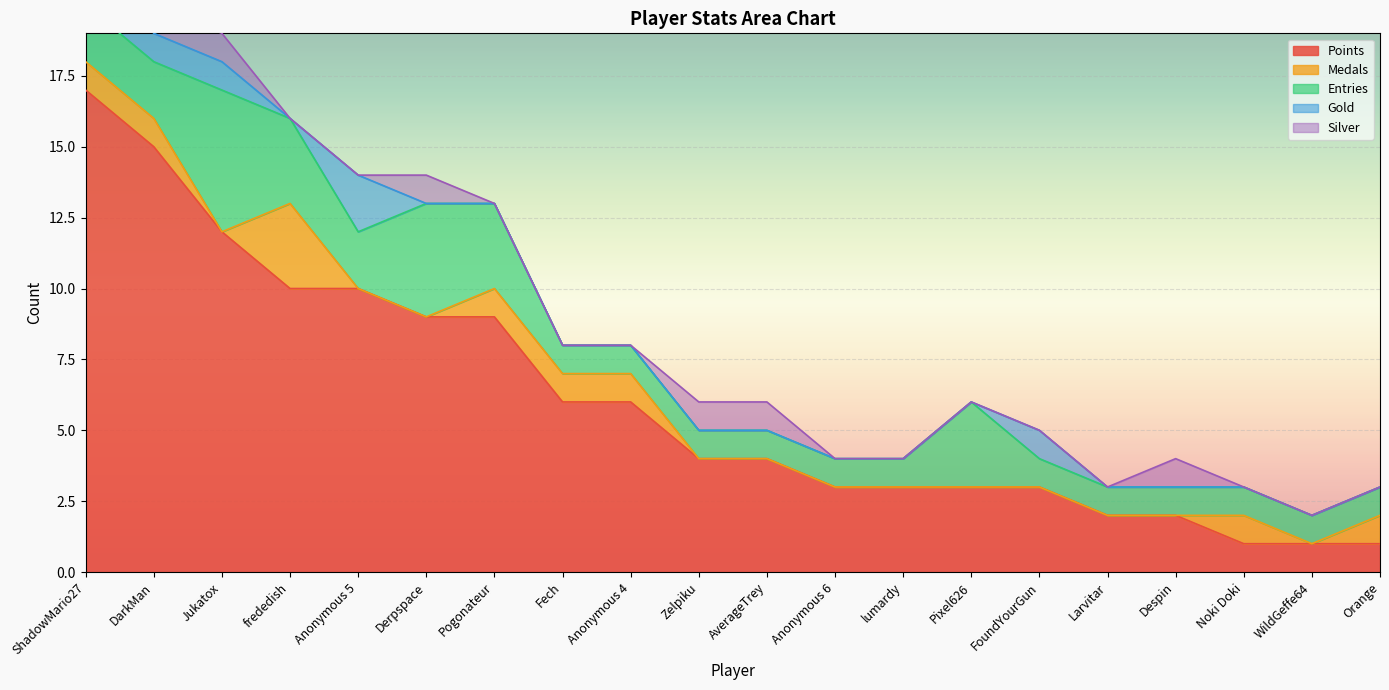

What is the difference between the maximum and minimum values in the Points series?

16